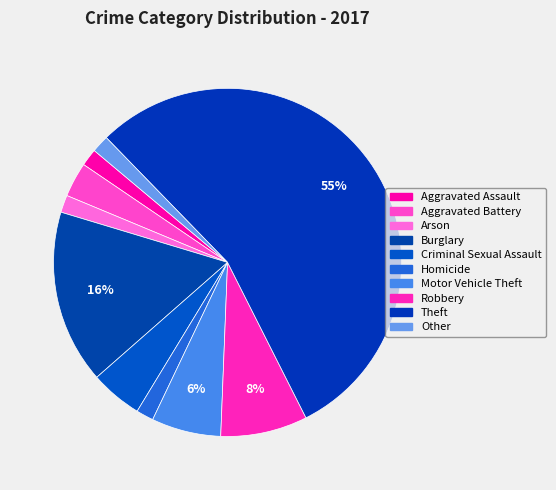

The Aggravated Assault slice represents 1% of the pie. True or false?

False